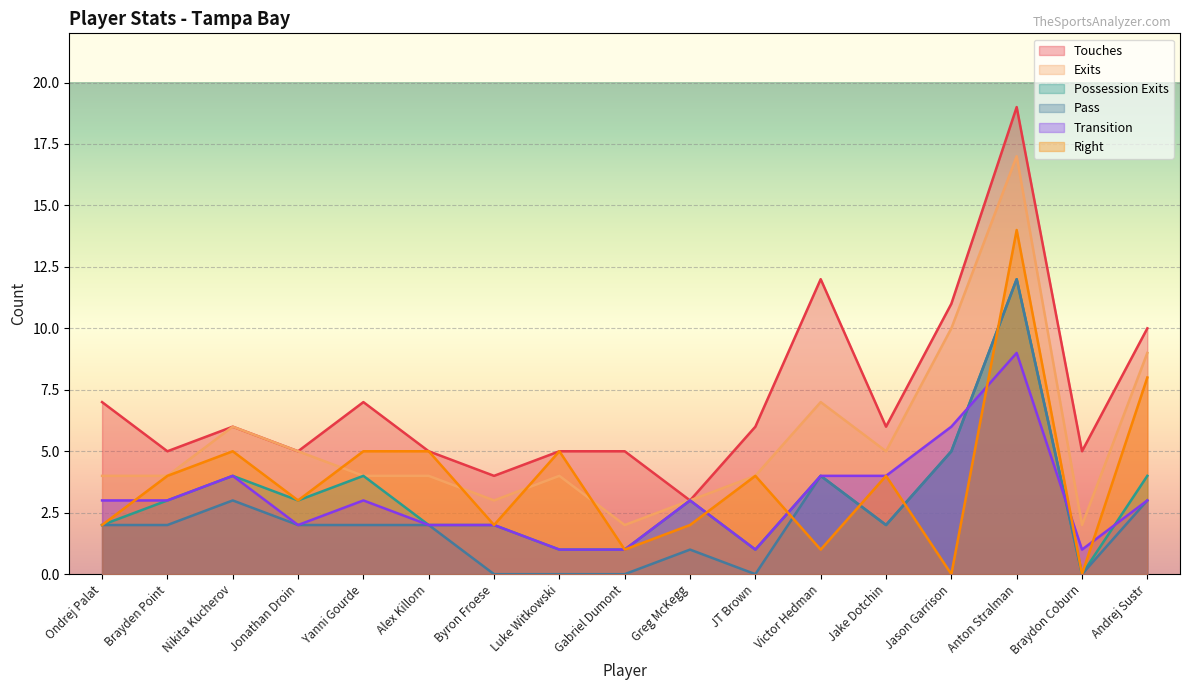

The value of Transition at Jonathan Droin is 3. True or false?

False